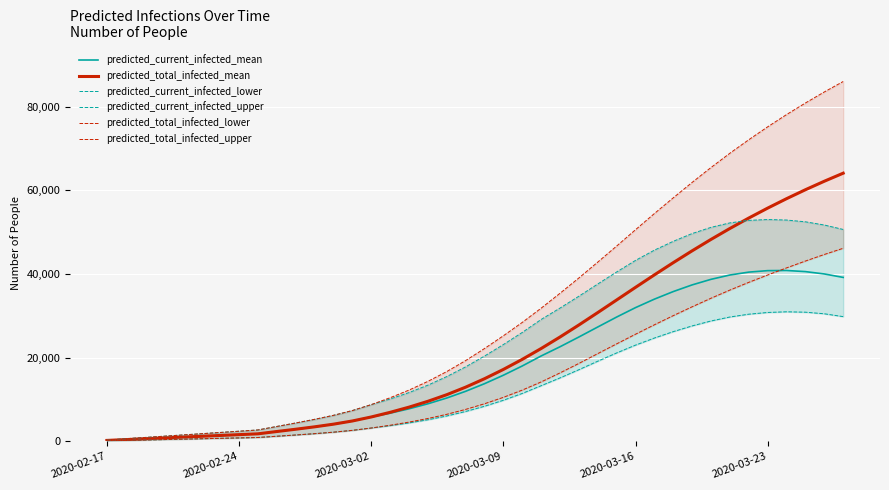

Reading left to right, transcribe all the data shown in this chart.

predicted_current_infected_mean: 198	395	593	791	989	1186	1384	1582	1780	2328	2873	3448	4084	4845	5802	6713	7756	8954	10336	11940	13761	15784	17997	20388	22590	24925	27318	29694	31949	33976	35790	37384	38716	39748	40439	40793	40828	40558	39999	39173
predicted_total_infected_mean: 198	395	593	791	989	1186	1384	1582	1780	2328	2873	3448	4084	4845	5802	6911	8151	9547	11127	12929	14948	17168	19579	22167	24918	27799	30766	33778	36794	39779	42701	45535	48263	50875	53368	55741	57996	60137	62167	64092
predicted_current_infected_lower: 100	200	300	400	500	600	700	800	900	1199	1498	1815	2171	2606	3166	3726	4377	5139	6040	7116	8364	9798	11431	13279	15142	17107	19139	21114	22985	24680	26211	27576	28760	29708	30380	30791	30953	30857	30478	29797
predicted_current_infected_upper: 300	600	900	1200	1500	1800	2100	2400	2700	3535	4365	5237	6195	7335	8755	10099	11629	13409	15456	17781	20362	23116	26010	29112	31840	34673	37597	40471	43239	45688	47803	49662	51143	52209	52812	53011	52890	52465	51702	50636
predicted_total_infected_lower: 100	200	300	400	500	600	700	800	900	1199	1498	1815	2171	2606	3166	3826	4577	5439	6440	7616	8964	10498	12231	14179	16342	18605	20954	23285	25591	27847	30037	32153	34200	36149	37996	39755	41451	43088	44658	46140
predicted_total_infected_upper: 300	600	900	1200	1500	1800	2100	2400	2700	3535	4365	5237	6195	7335	8755	10399	12229	14309	16656	19281	22162	25216	28410	31812	35375	39038	42833	46666	50573	54443	58202	61890	65452	68865	72092	75173	78105	80874	83513	86011